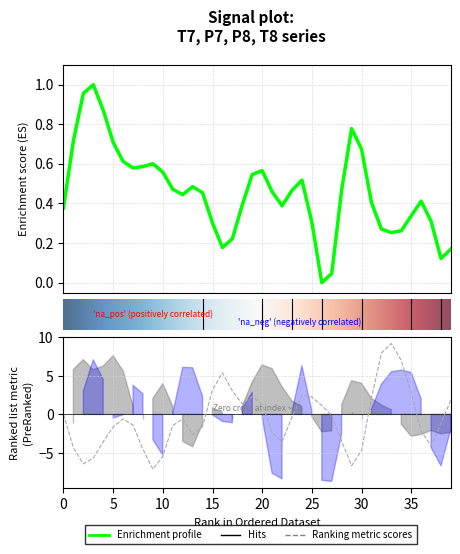

What is the difference between the maximum and second lowest values in the P8 series?

15.9